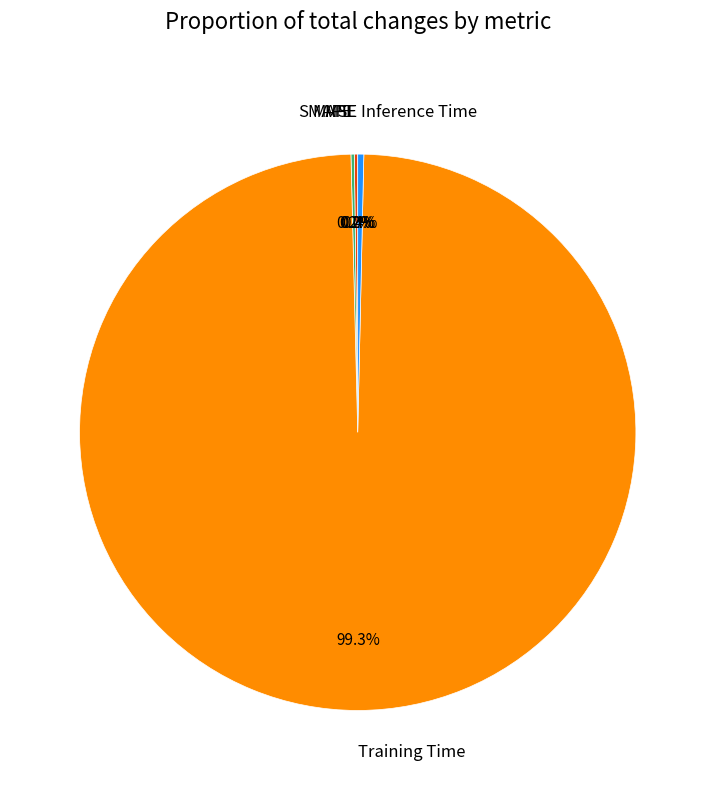

Which slice represents more than half of the pie?

Training Time